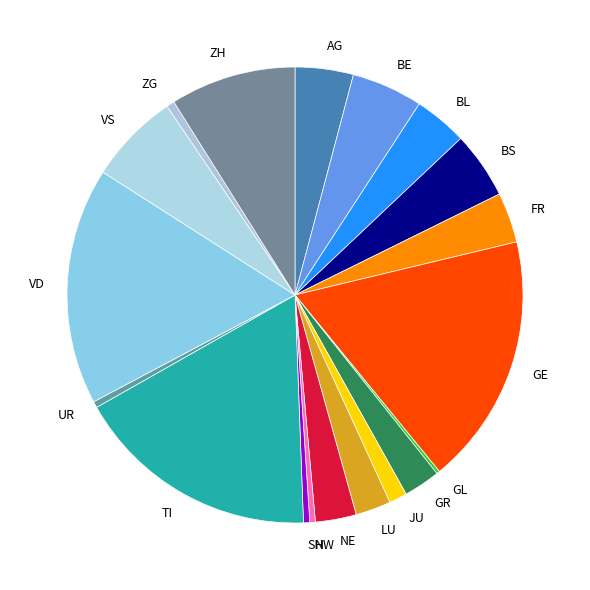

Which has a higher value, GE or AG?

GE